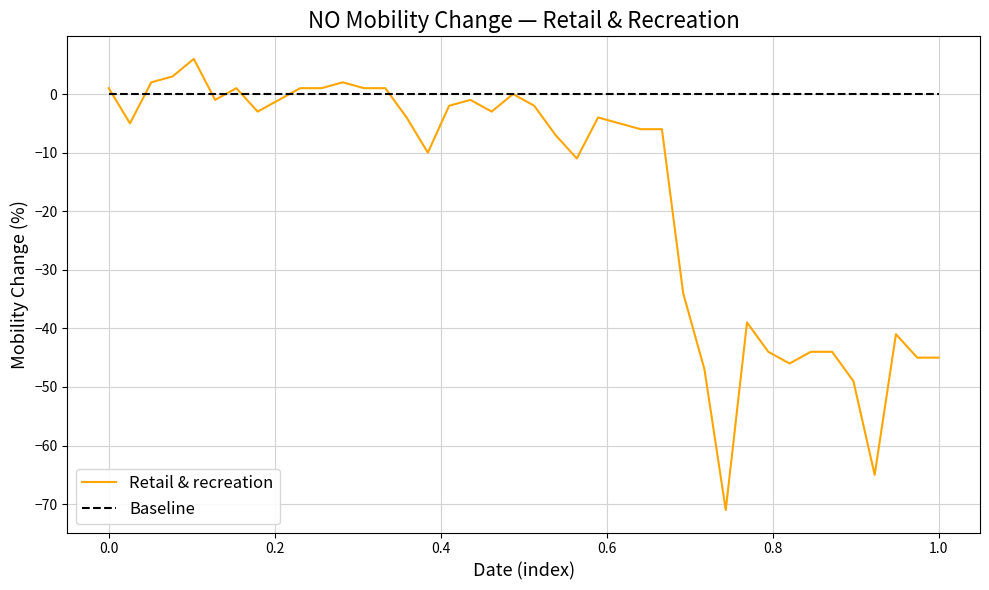

After their last crossing, which series has the higher values: Retail & recreation or Baseline?

Baseline